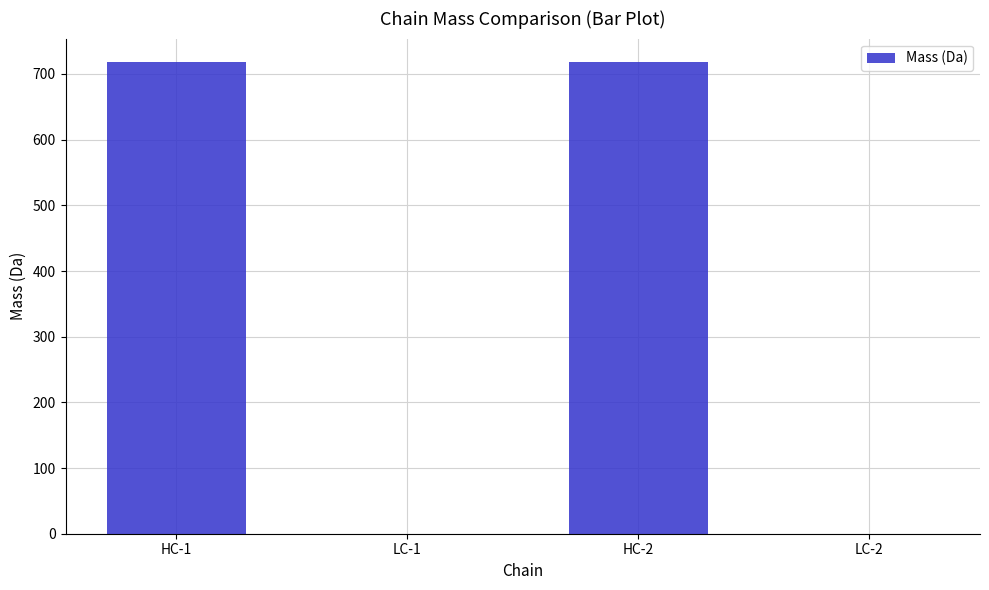

What is the ratio of the value at HC-1 to the value at HC-2?

1.0